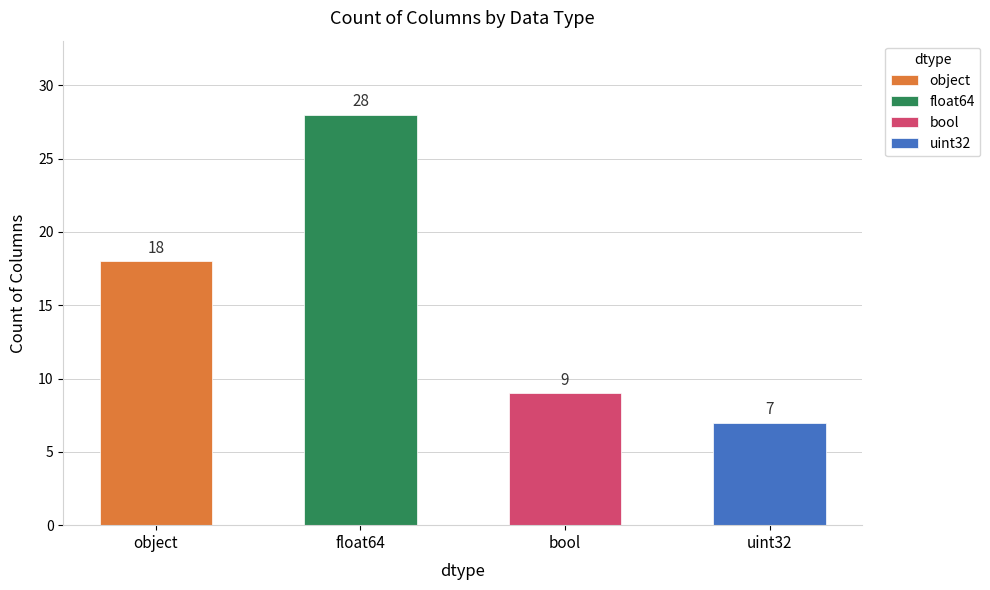

True or false: the data shows 50 at float64.

False